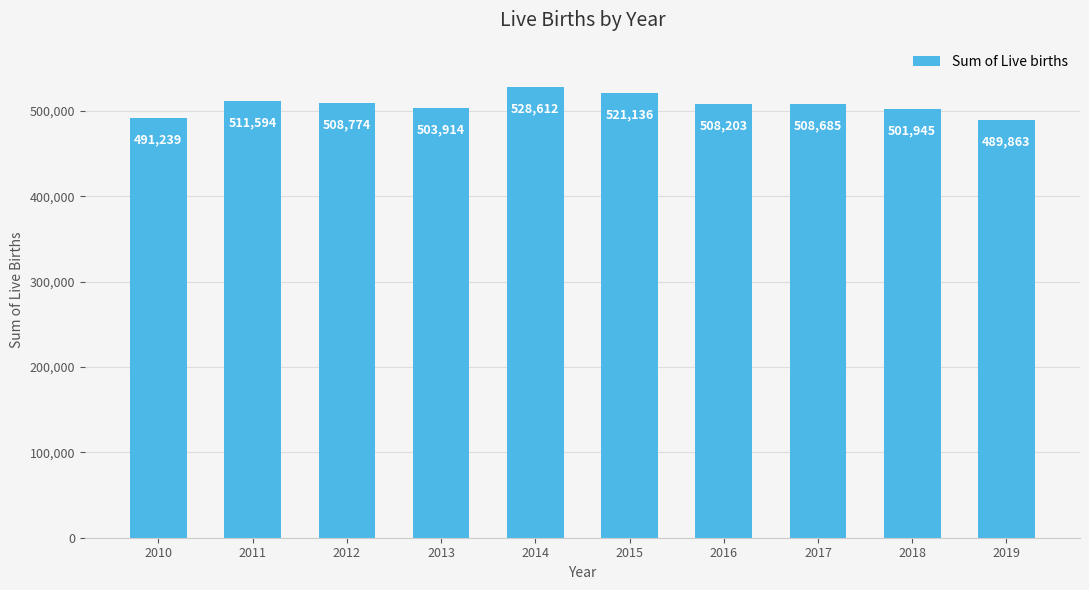

How many series are shown in this chart?

1